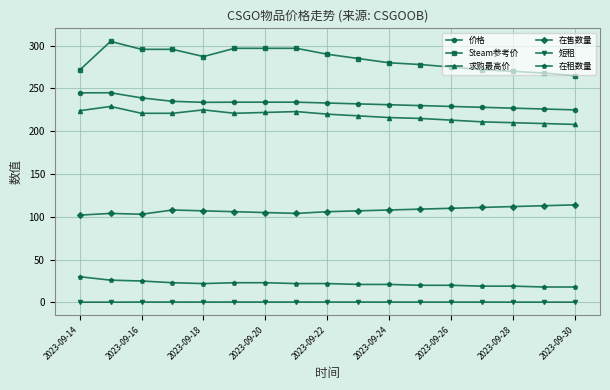

Which series has the widest spread of values?

Steam参考价